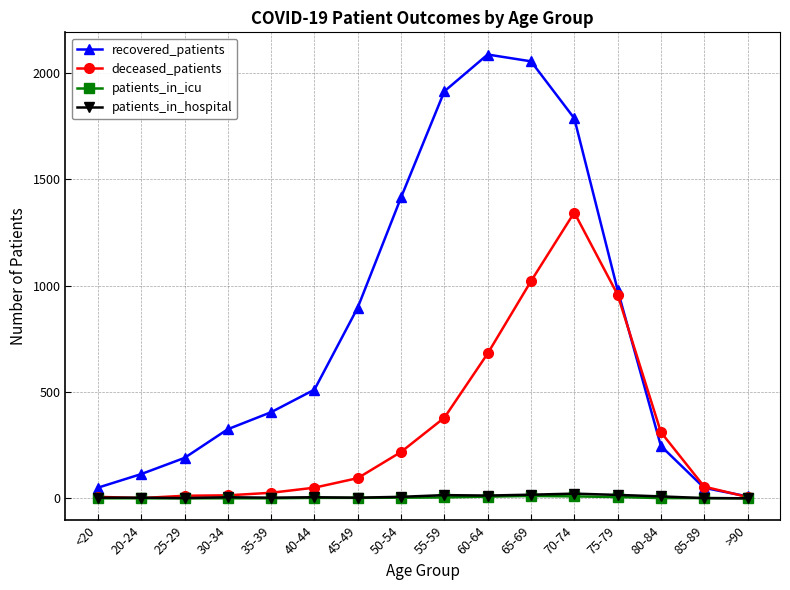

At how many categories does at least one series exceed 1816?

3